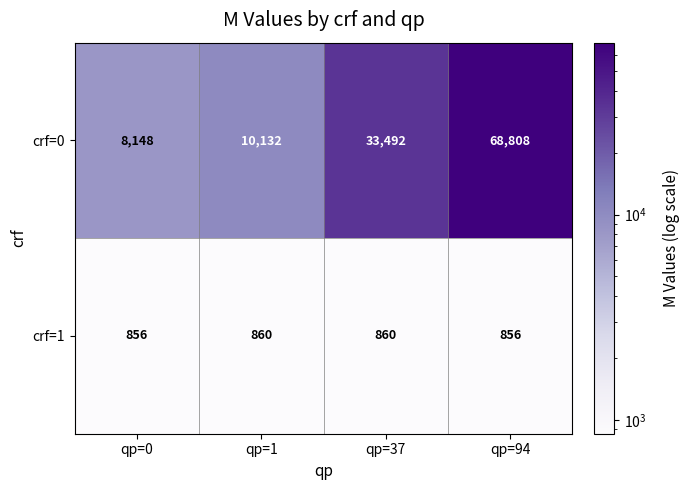

Which category has the highest value across all series?

qp=94